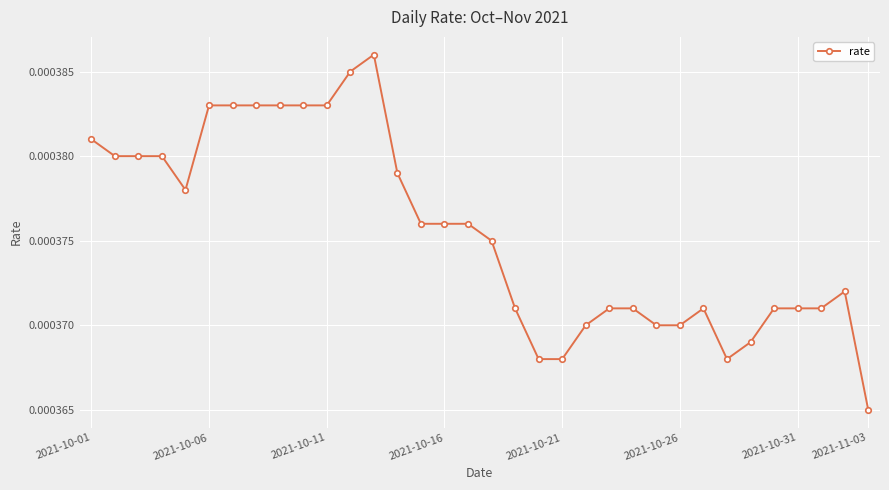

True or false: there are more than 2 points higher than both neighbors.

True